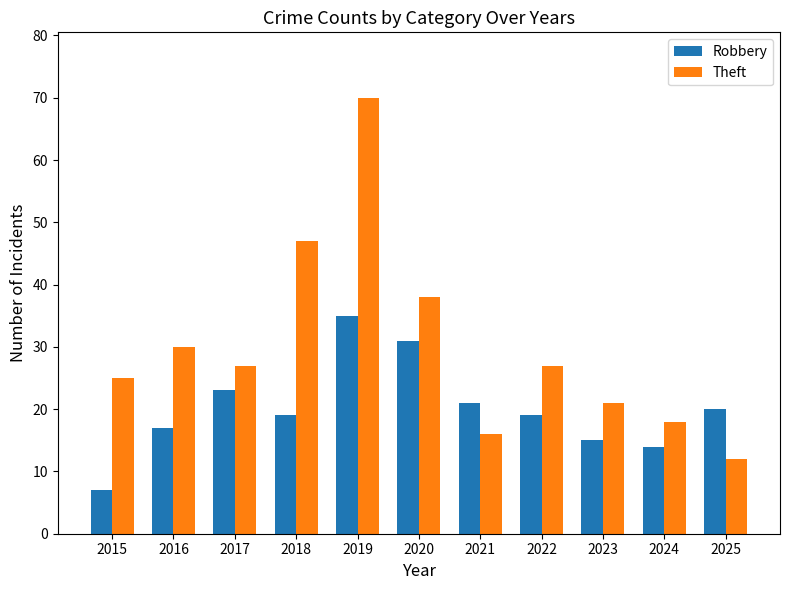

Reading left to right, transcribe all the data shown in this chart.

Robbery: 2015=7	2016=17	2017=23	2018=19	2019=35	2020=31	2021=21	2022=19	2023=15	2024=14	2025=20
Theft: 2015=25	2016=30	2017=27	2018=47	2019=70	2020=38	2021=16	2022=27	2023=21	2024=18	2025=12